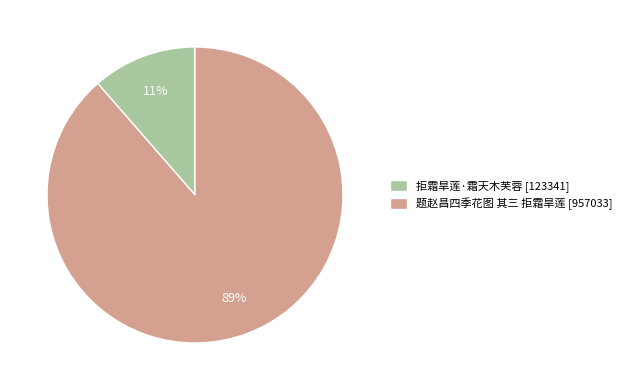

Is the sum of 题赵昌四季花图 其三 拒霜旱莲 [957033] and 拒霜旱莲·霜天木芙蓉 [123341] greater than half?

Yes